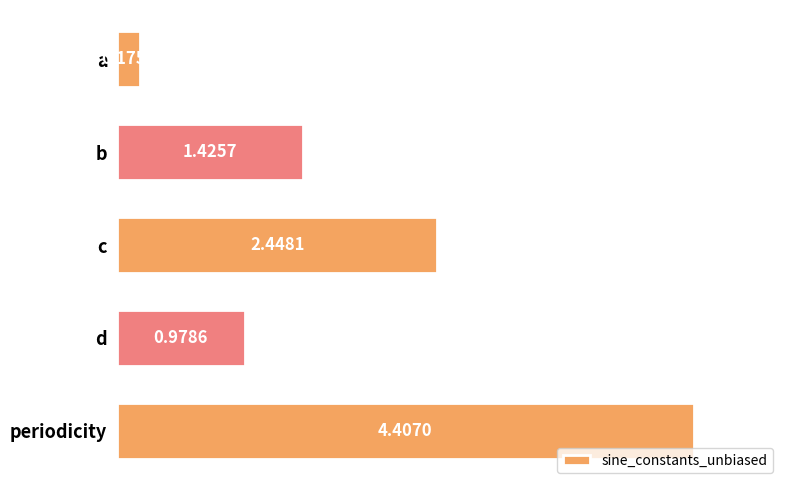

Where is the data nearest to the value 2?

c